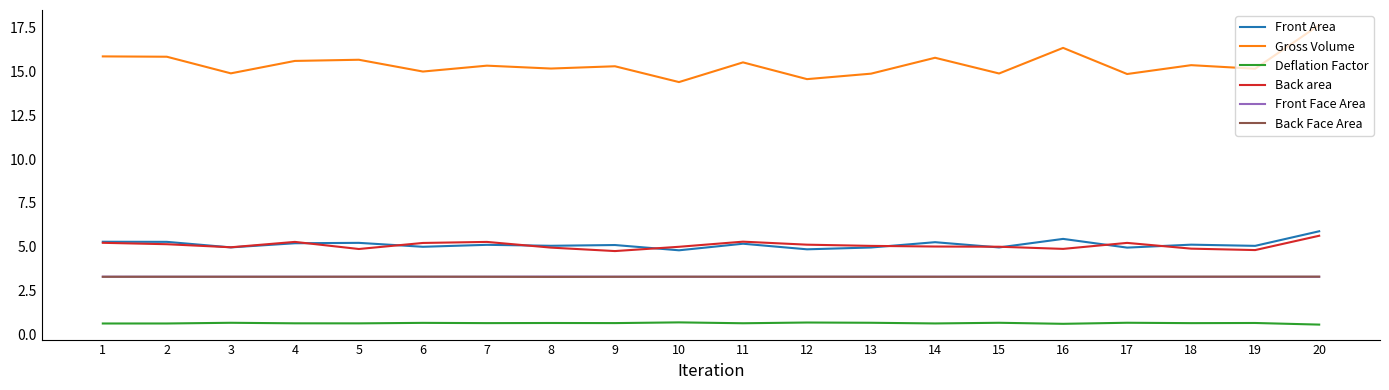

Where is the first local minimum for Front Area?

3